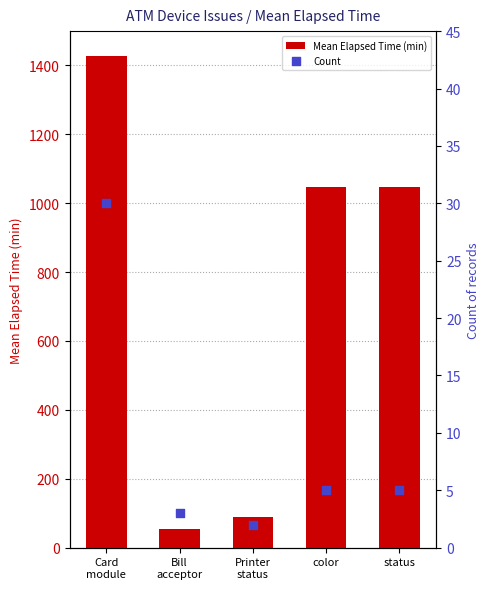

What are all the series names shown in the legend?

Mean Elapsed Time (min), Count